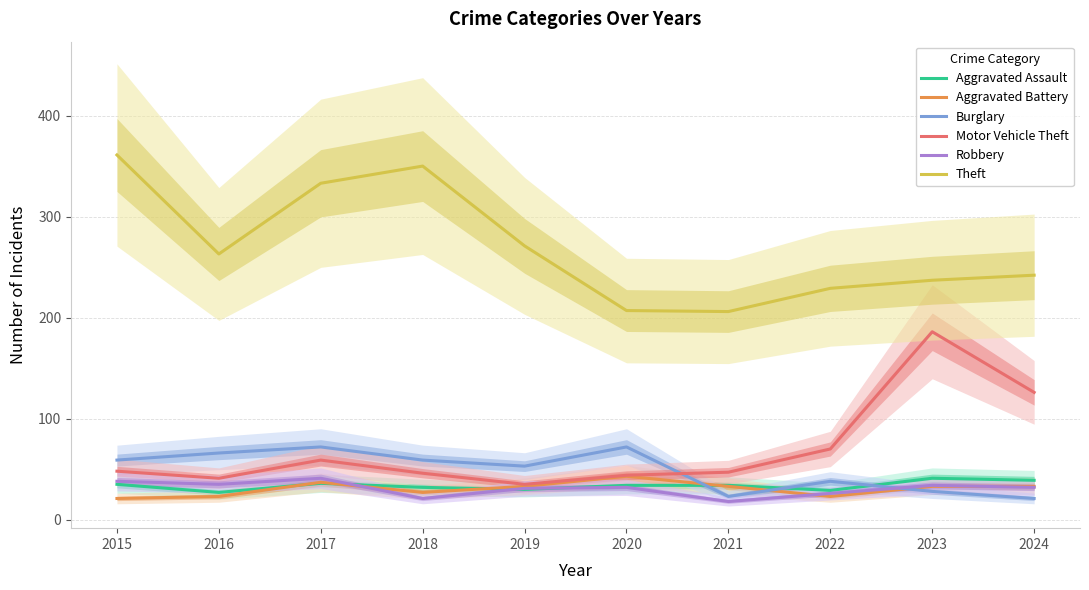

At which category is the sum across all series the highest?

2017